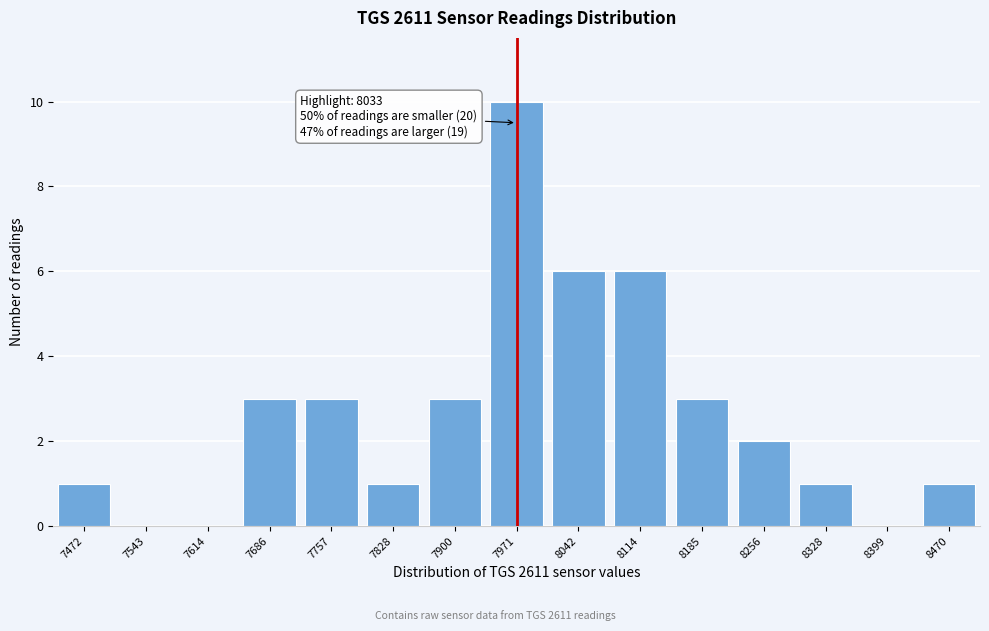

Reading right to left, list all the values displayed in this chart.

8470=1	8399=0	8328=1	8256=2	8185=3	8114=6	8042=6	7971=10	7900=3	7828=1	7757=3	7686=3	7614=0	7543=0	7472=1